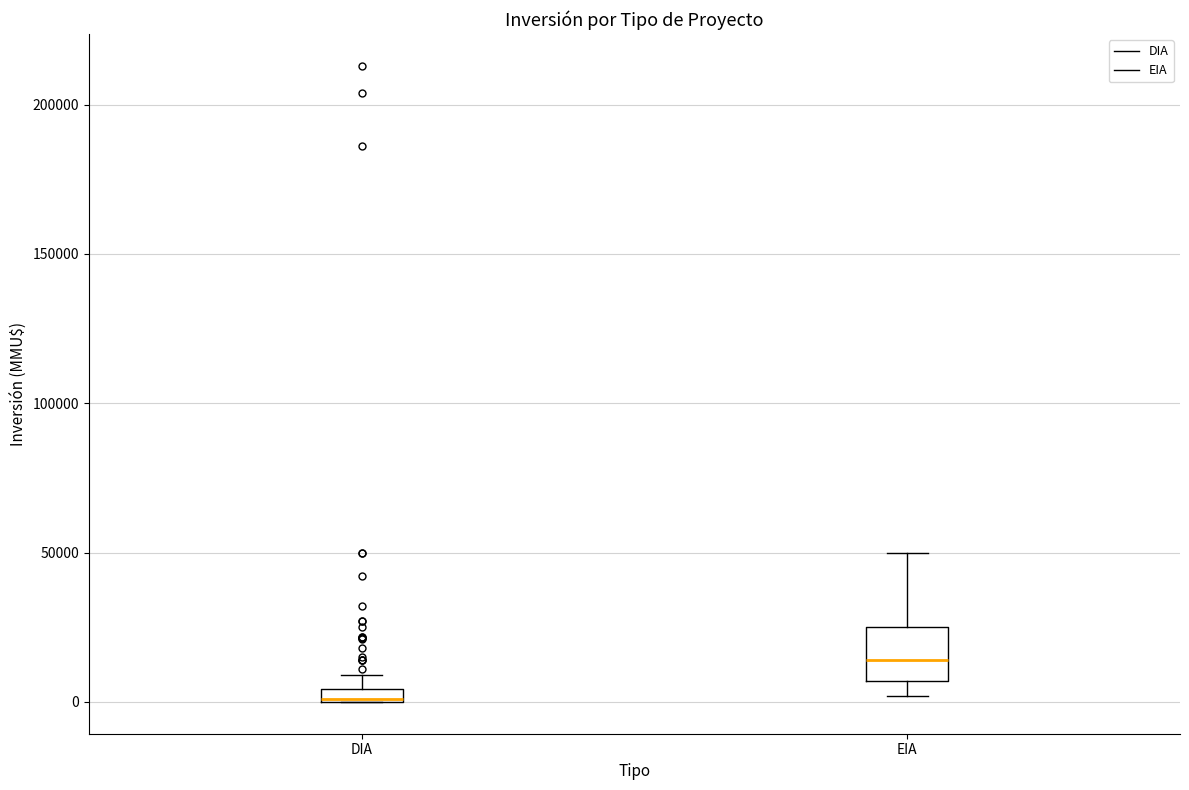

Comparing the boxes themselves (not the whiskers), which one is the tallest?

EIA